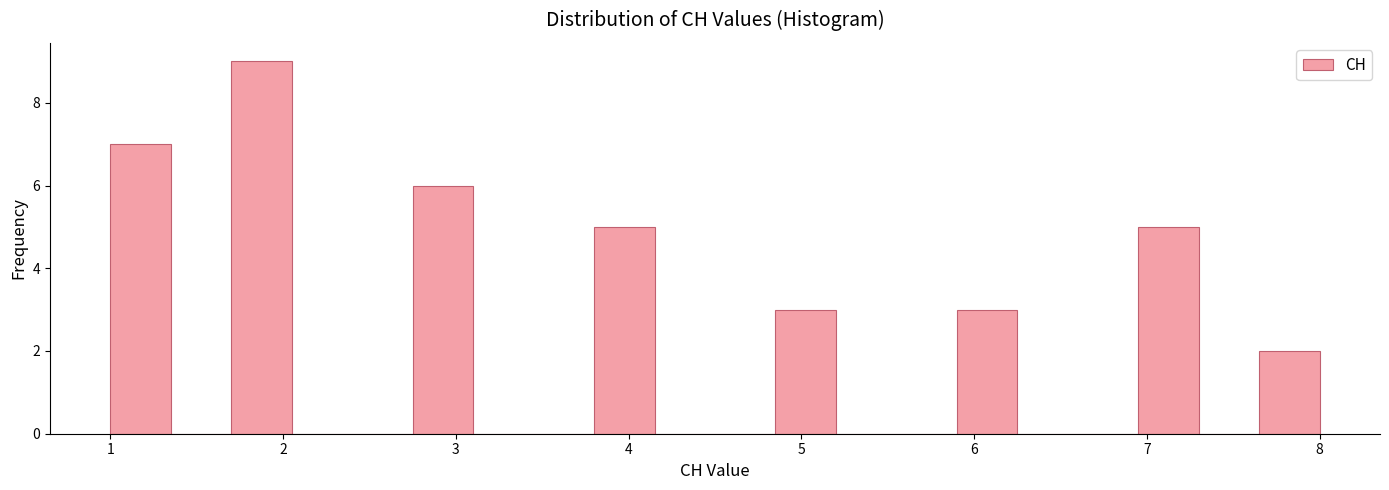

Around what value on the x-axis is the tallest bar? Give the approximate position of its centre, as read against the axis.

1.9